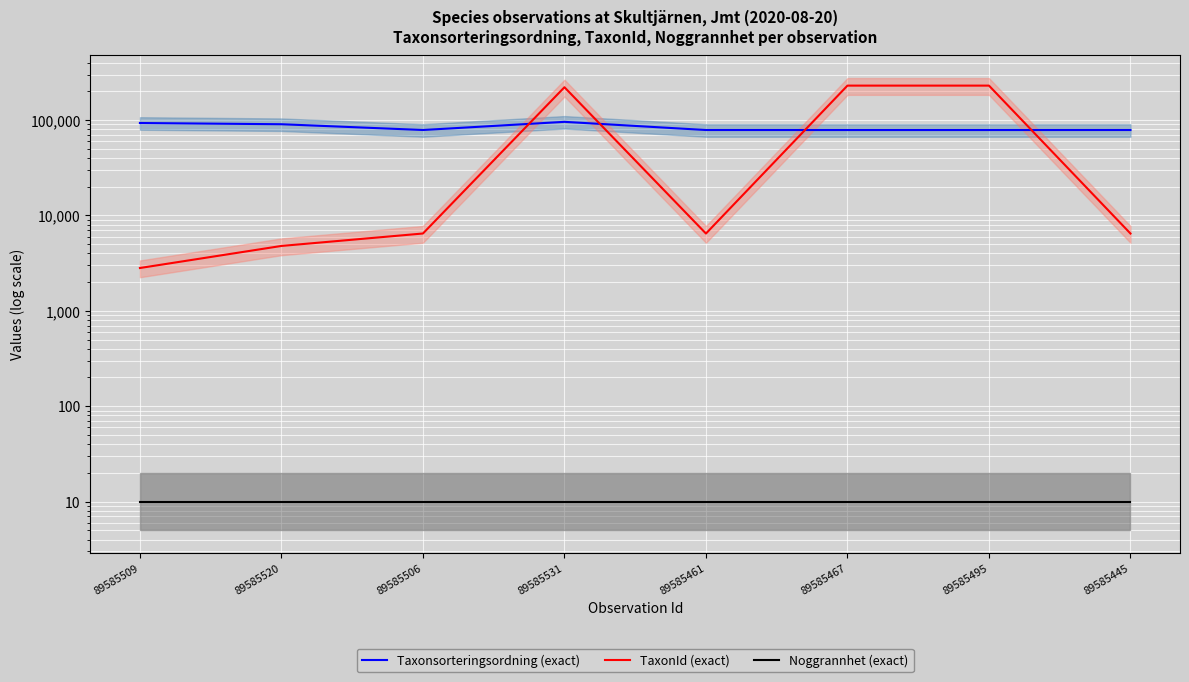

What is the value of the Taxonsorteringsordning (exact) point at the 8th from the left?

78569